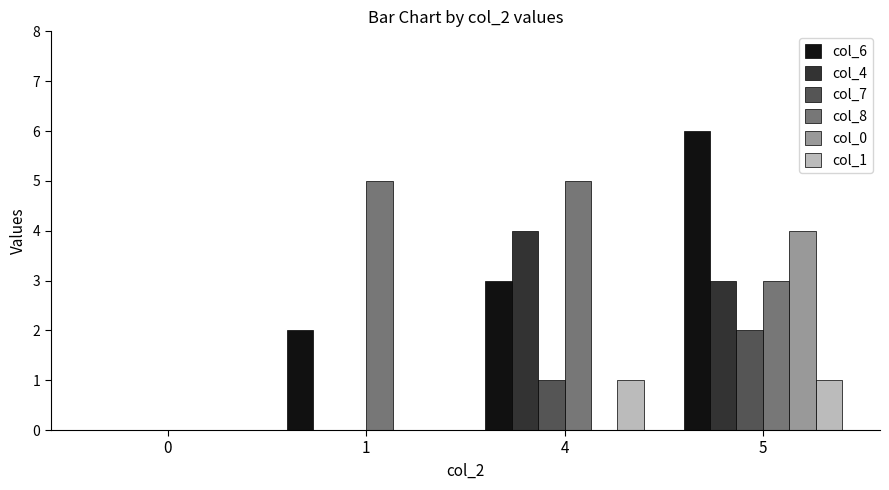

What are all the series names shown in the legend?

col_6, col_4, col_7, col_8, col_0, col_1